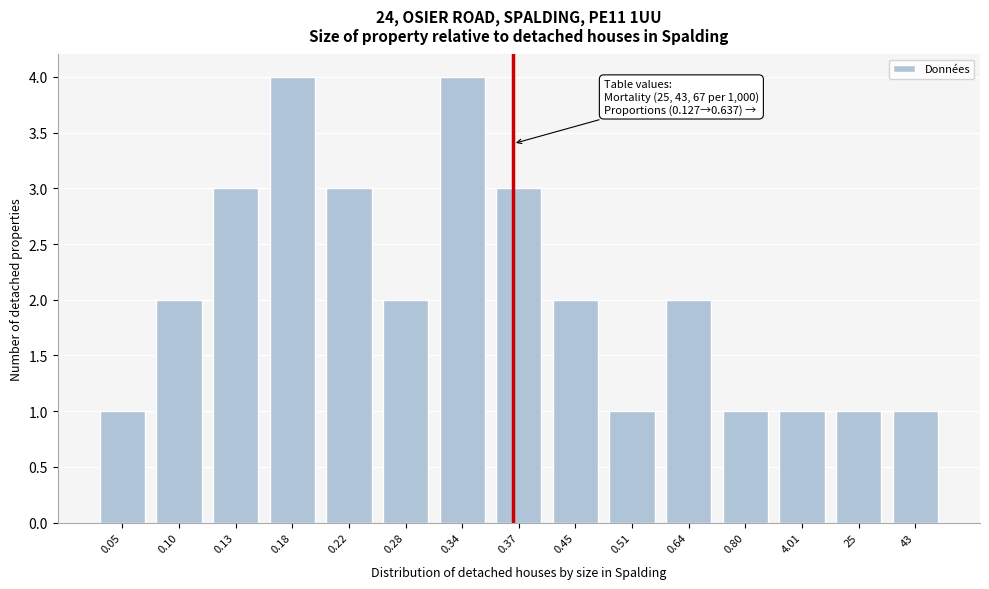

Reading left to right, list all the values displayed in this chart.

0.05=1	0.10=2	0.13=3	0.18=4	0.22=3	0.28=2	0.34=4	0.37=3	0.45=2	0.51=1	0.64=2	0.80=1	4.01=1	25=1	43=1